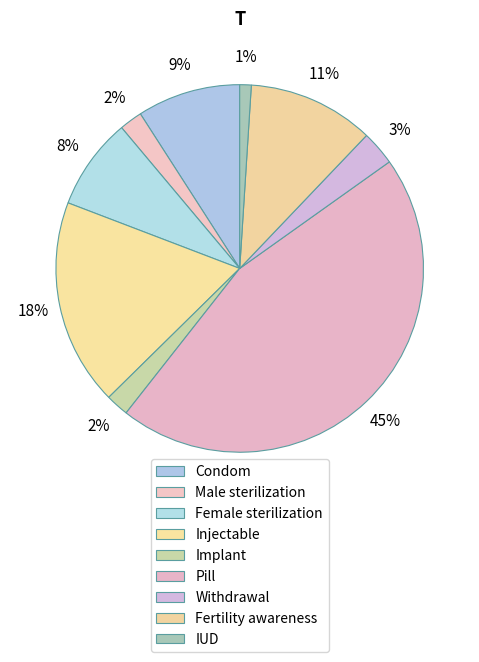

To the nearest percent, what is the combined percentage of Withdrawal and Male sterilization?

5%